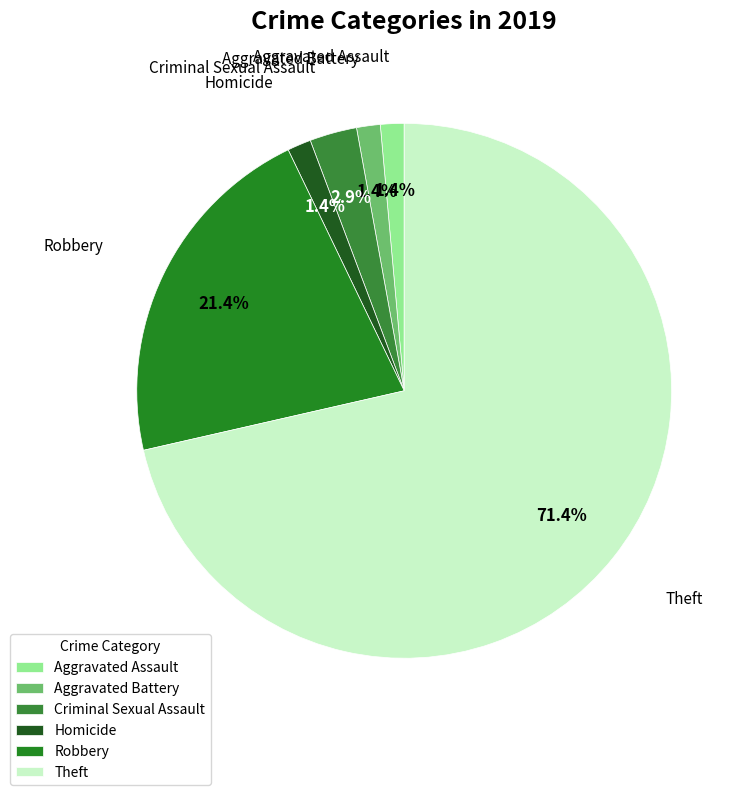

To the nearest percent, what is the average slice percentage?

17%